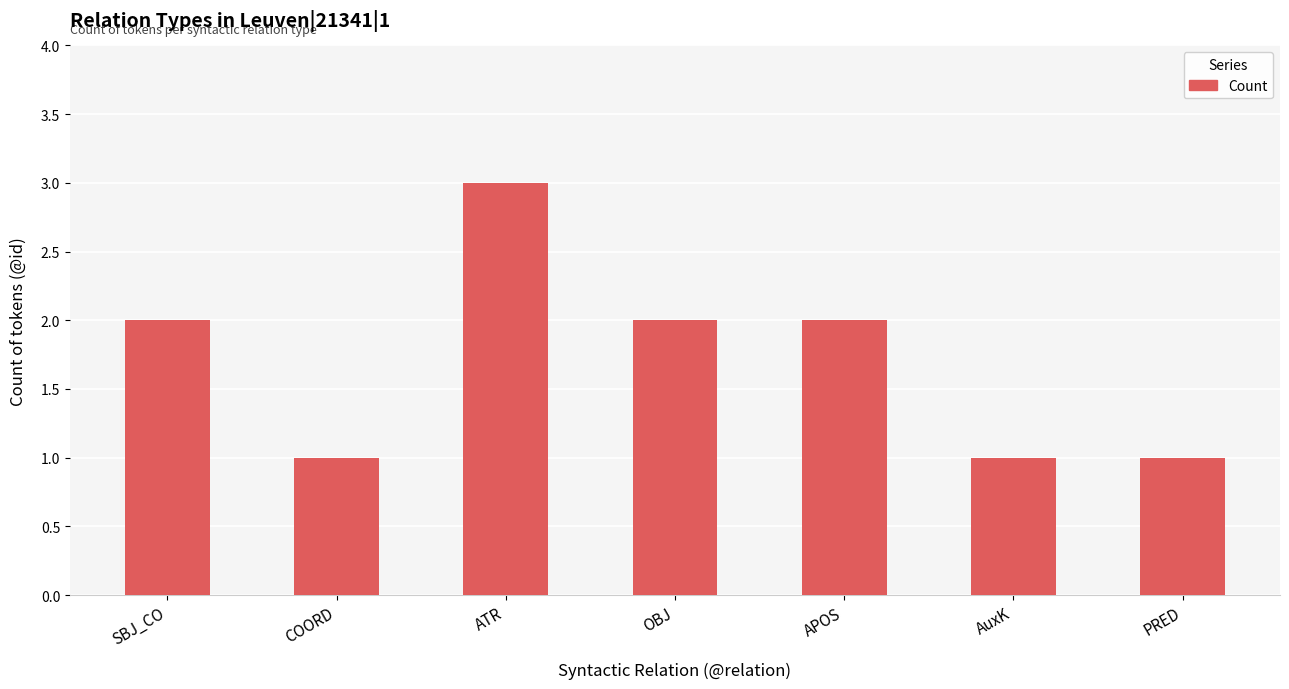

What position from the left is AuxK?

6